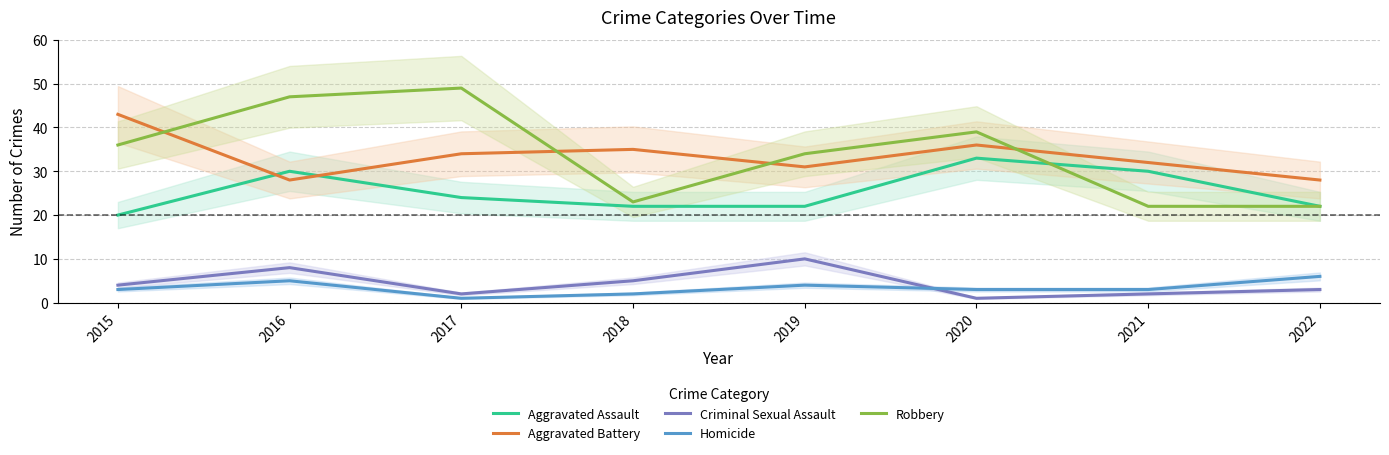

Between 2016 and 2021, which series saw the biggest shift?

Robbery